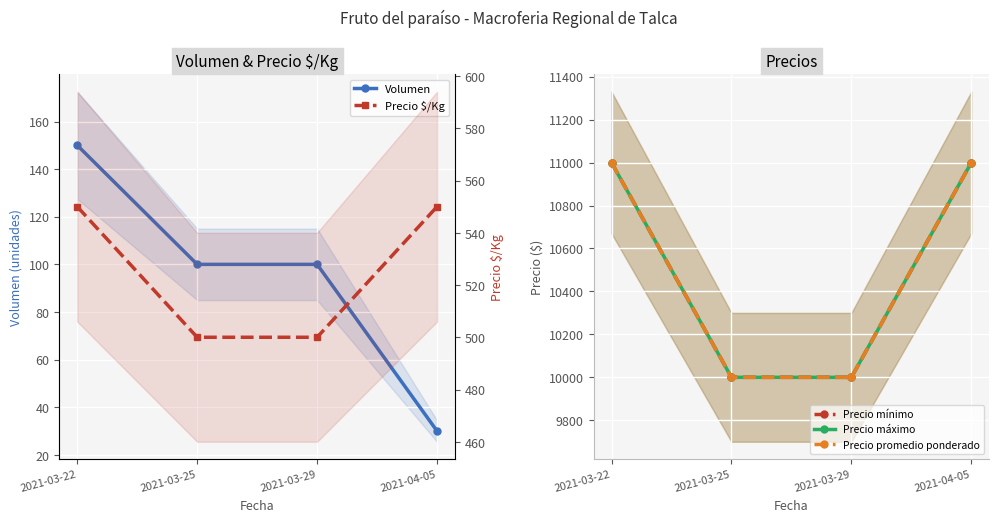

What is the difference between the highest and lowest values at 2021-03-29?

9900